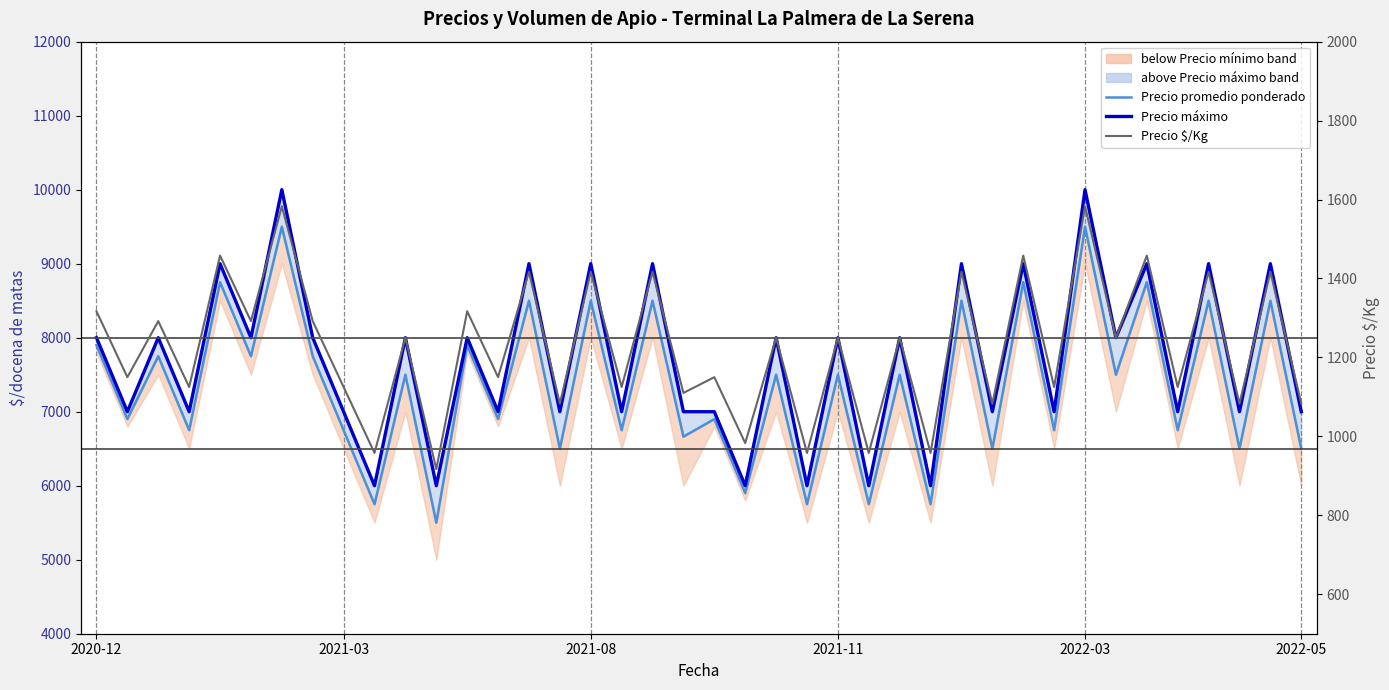

How many data points in Precio $/Kg are less than 1250?

19